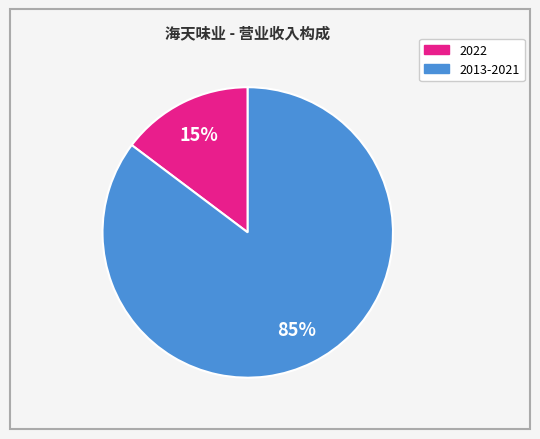

To the nearest percent, what is the average slice percentage?

50%